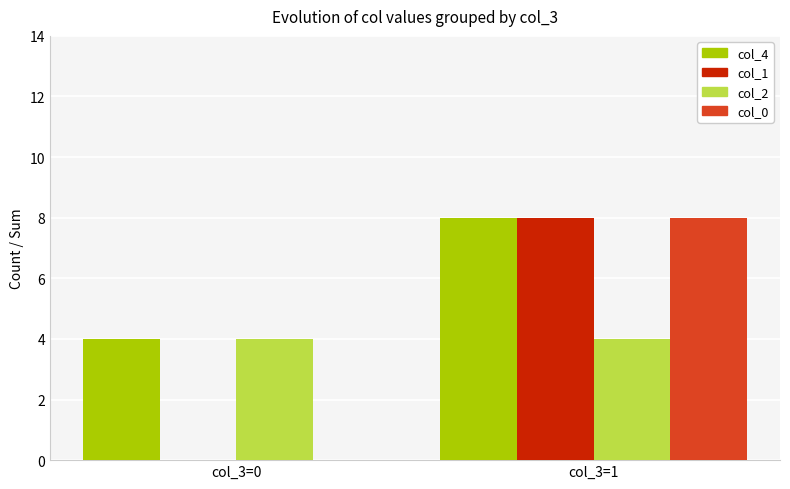

What is the total value across all series at col_3=0?

8